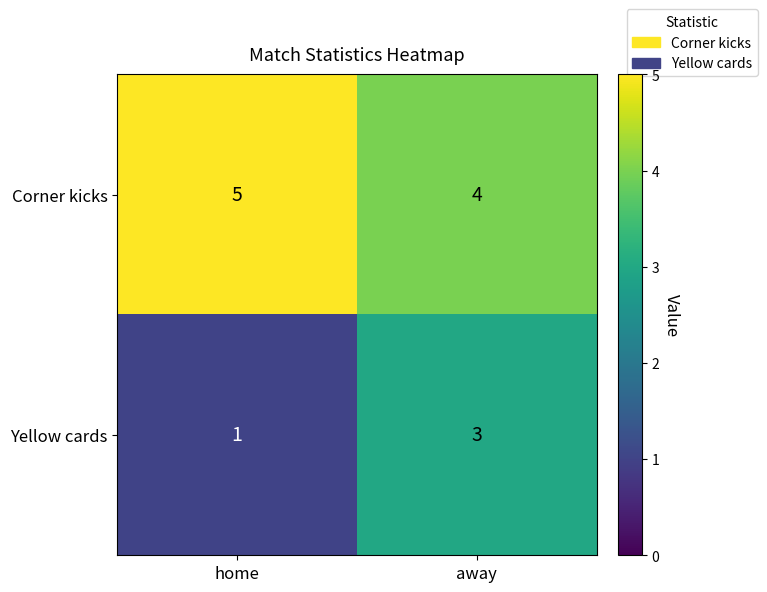

At which label does Yellow cards reach its minimum?

home